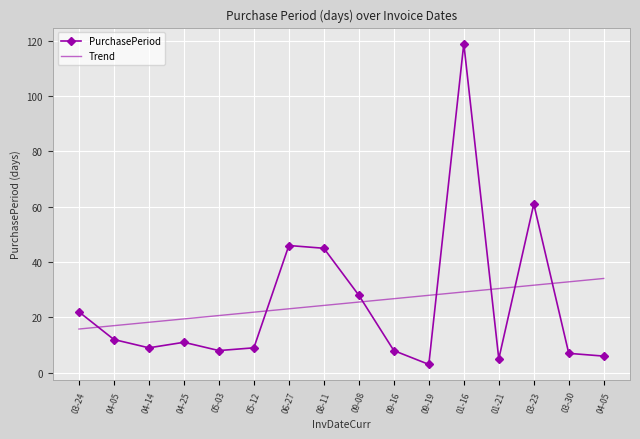

At which label does PurchasePeriod first exceed 11?

03-24